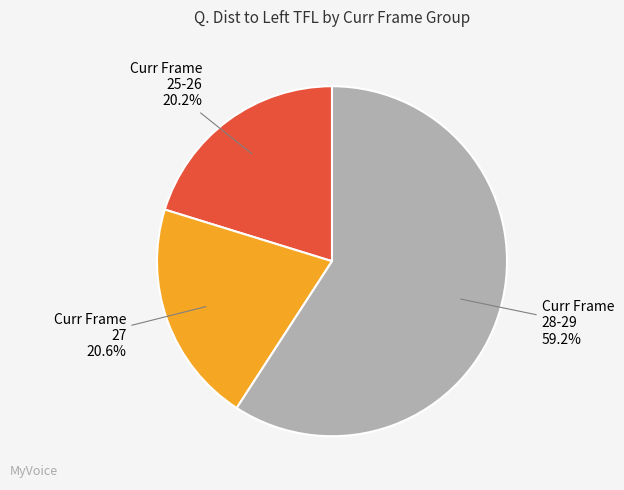

What portion of the pie excludes Curr Frame 25-26?

79.8%